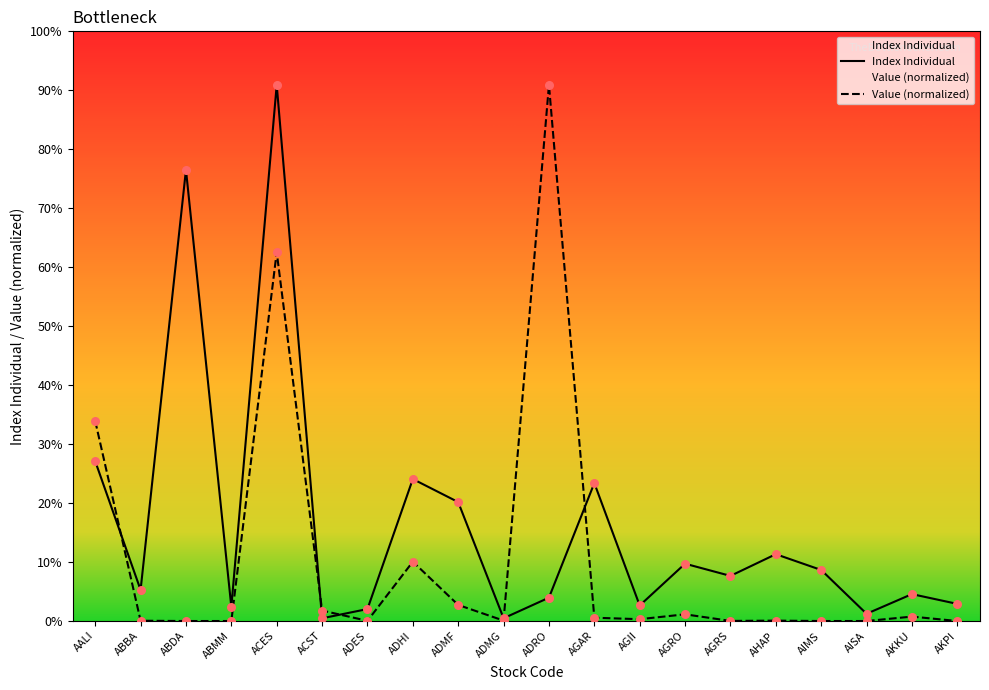

Is the value of Value at ADMF greater than the value of Index Individual at ACST?

Yes